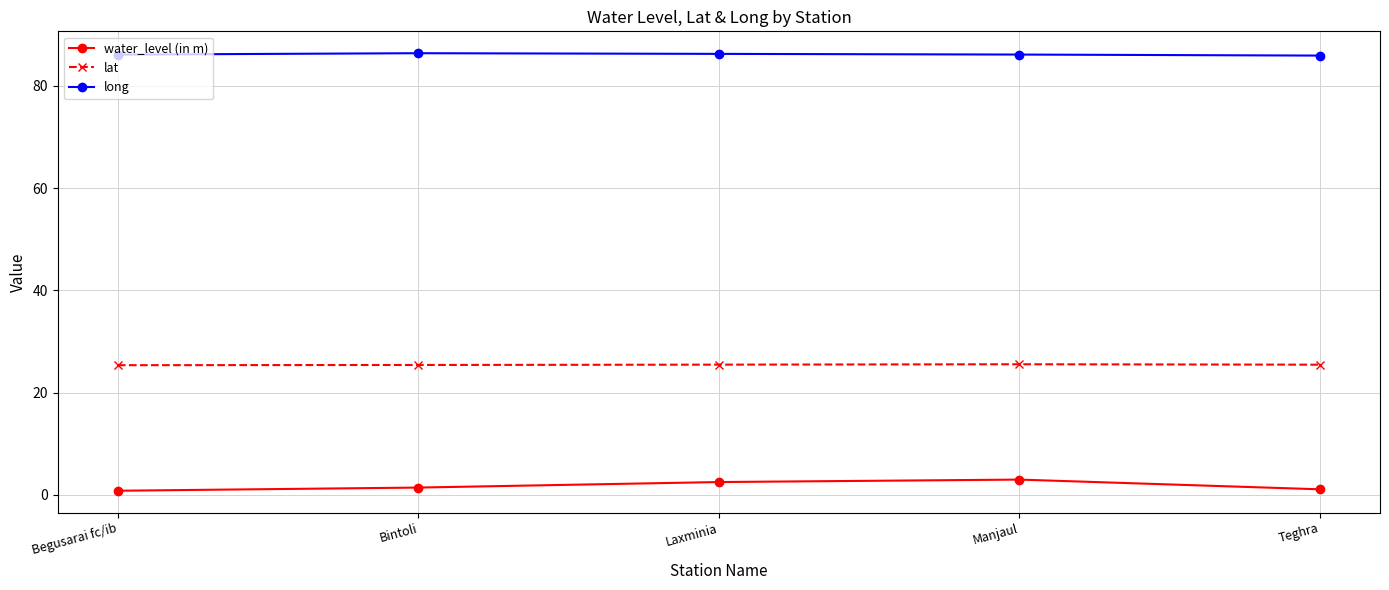

Is this an area chart (filled region under the line)?

No